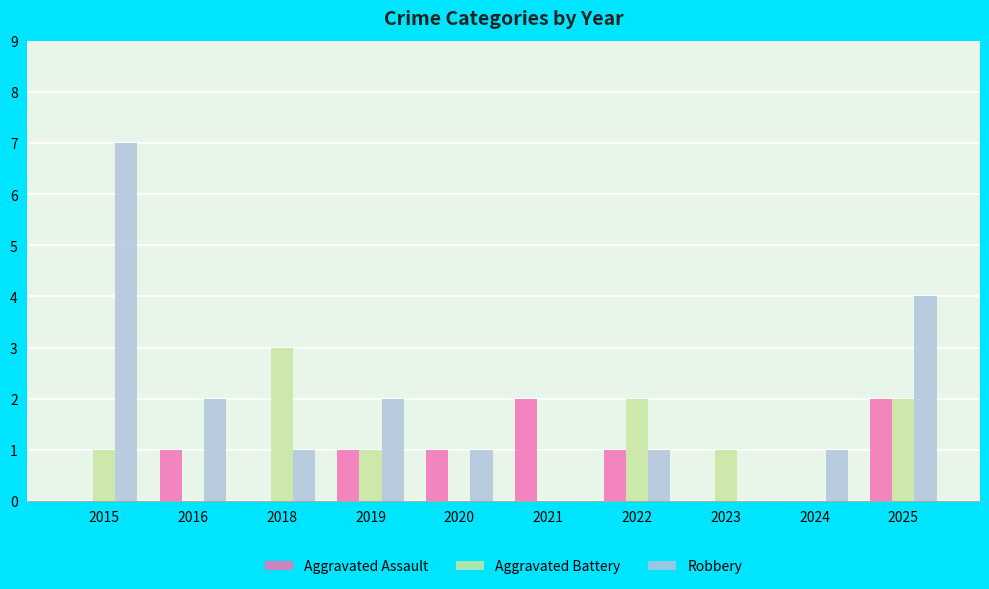

What is the sum of all Aggravated Assault values?

8